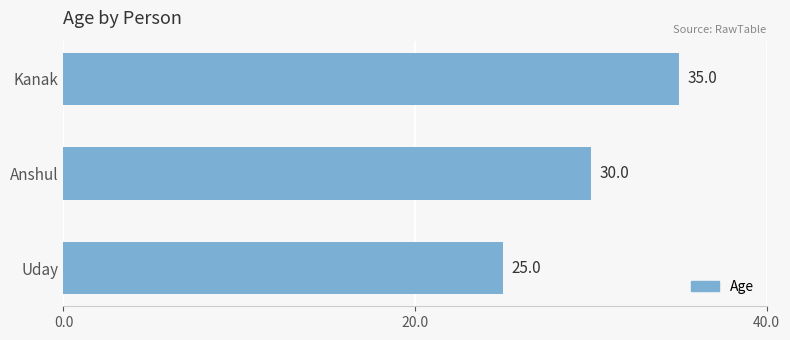

Is it true that the value at Uday is 15?

False